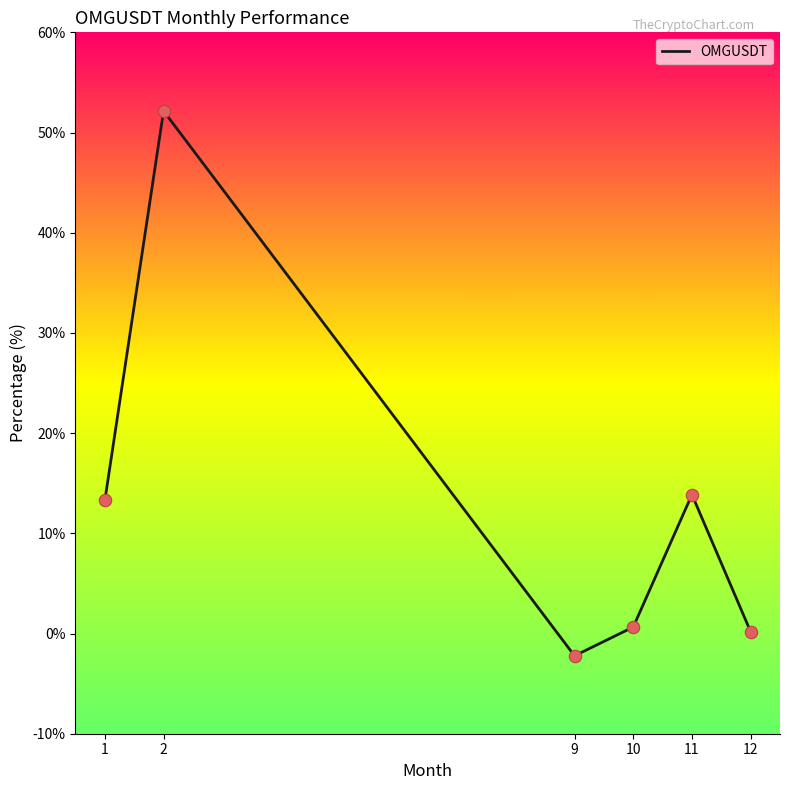

Between 1 and 10, which is larger?

1